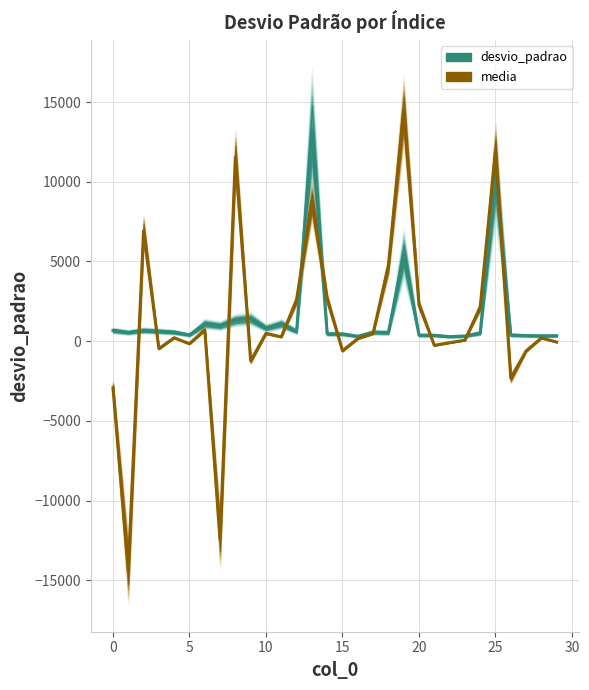

Which series has the largest total across all categories?

desvio_padrao_line